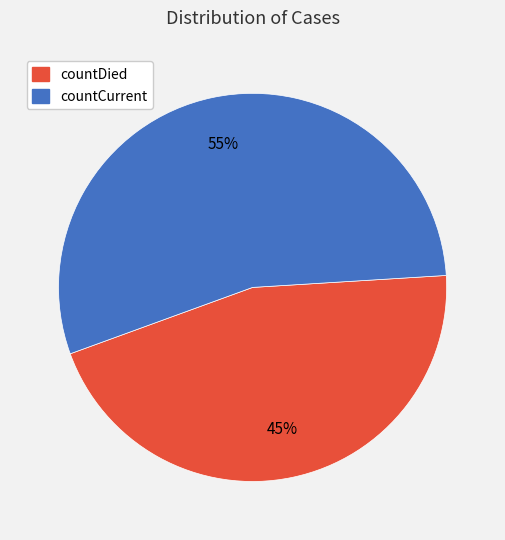

Which has a higher value, countCurrent or countDied?

countCurrent